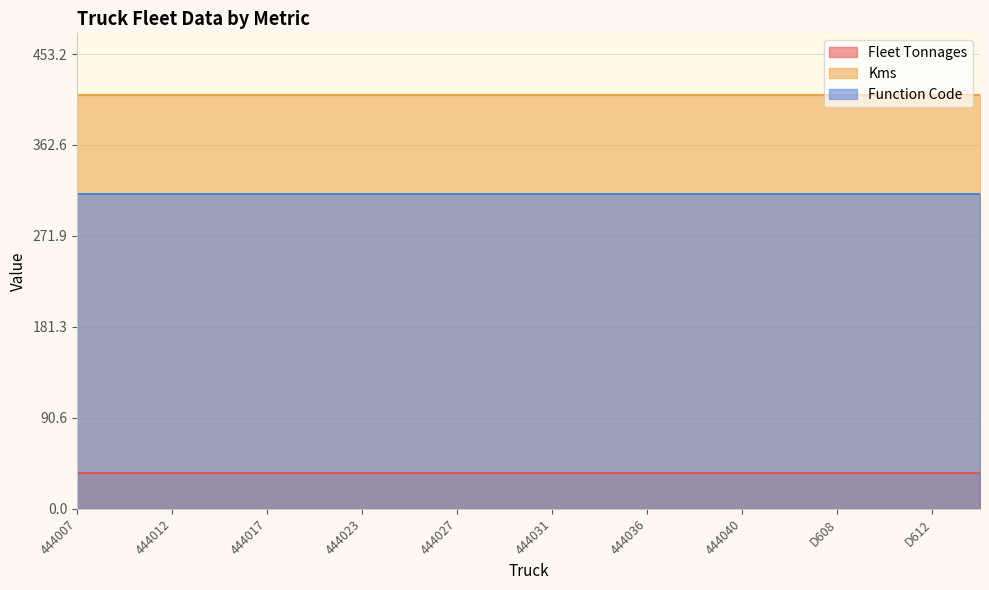

Rank the categories by Fleet Tonnages value from lowest to highest.

444007, 444008, 444009, 444011, 444012, 444013, 444014, 444016, 444017, 444018, 444019, 444022, 444023, 444024, 444025, 444026, 444027, 444028, 444029, 444030, 444031, 444032, 444033, 444034, 444036, 444037, 444038, 444039, 444040, 444041, 444042, 444043, D608, D609, D610, D611, D612, D613, D614